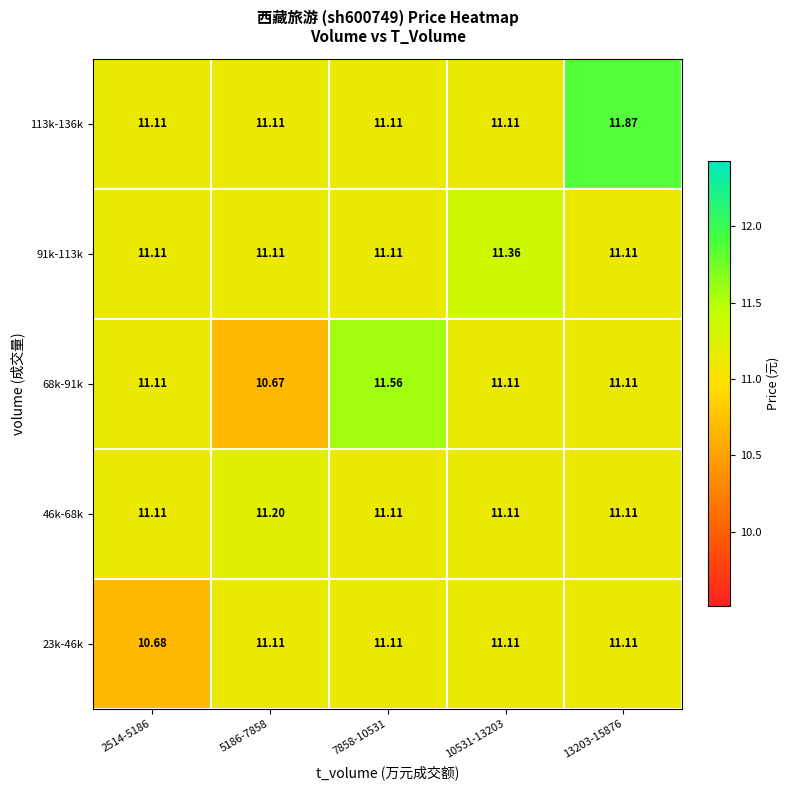

How many data points in 23k-46k are above 11?

4